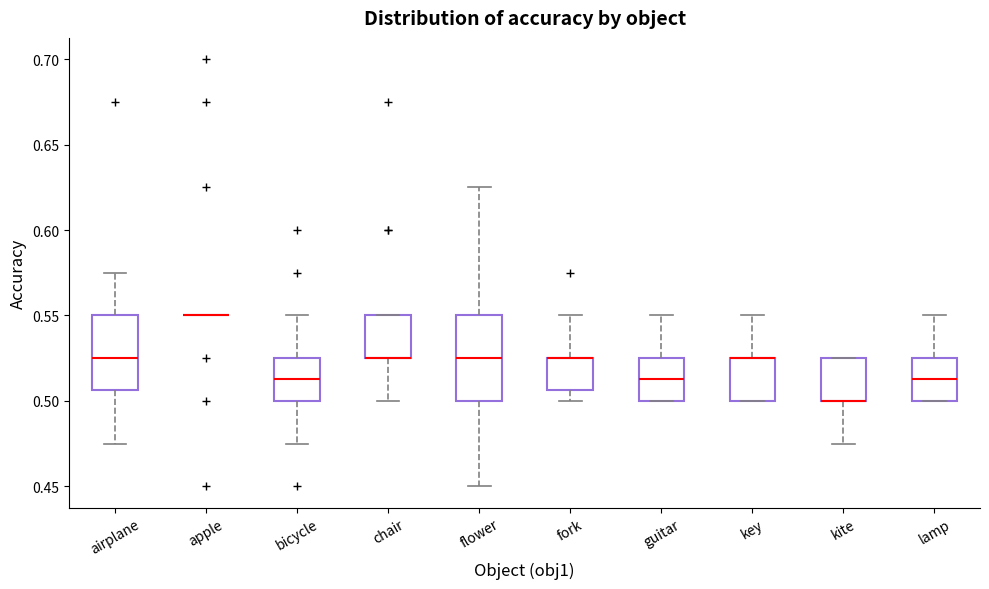

Comparing the boxes themselves (not the whiskers), which one is the tallest?

flower